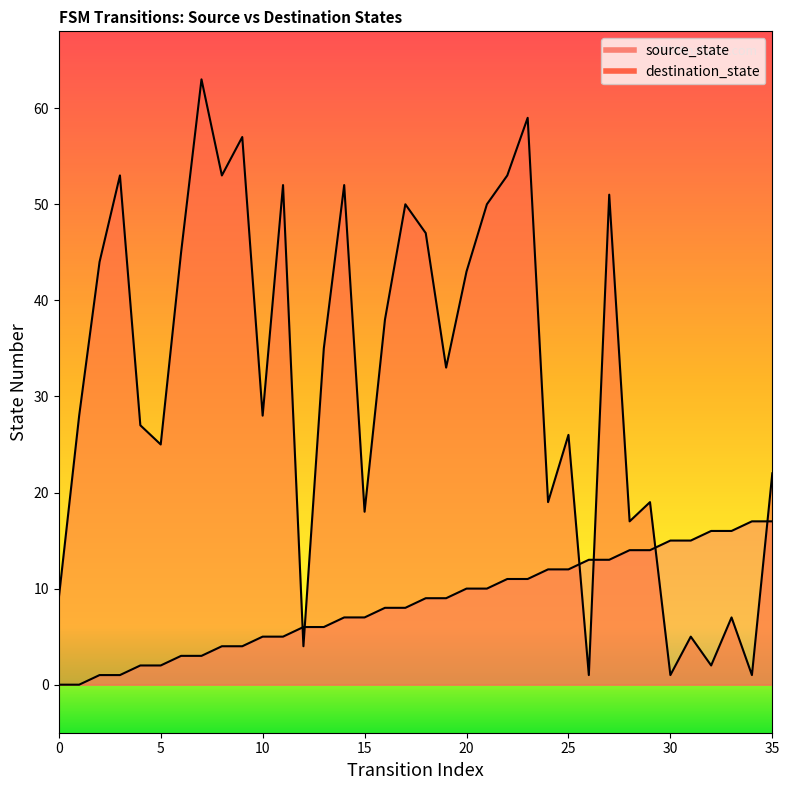

What is the difference between the source_state values at 5 and 21?

8